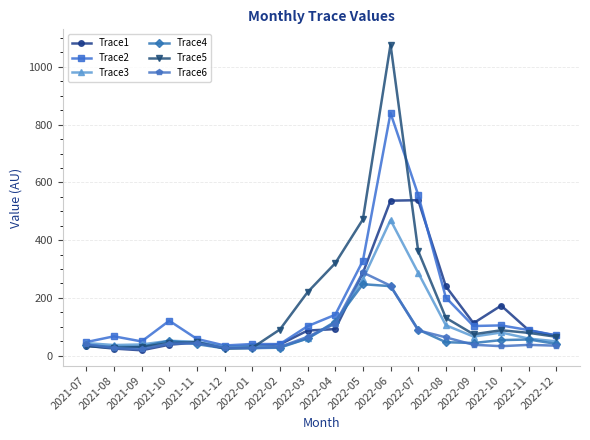

What is the value of the Trace4 point at the 17th from the left?

55.9